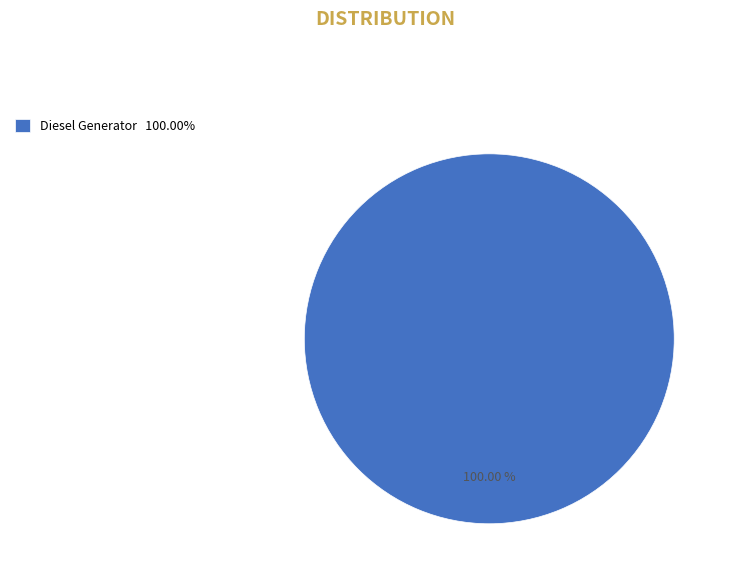

How many segments does this pie chart have?

1